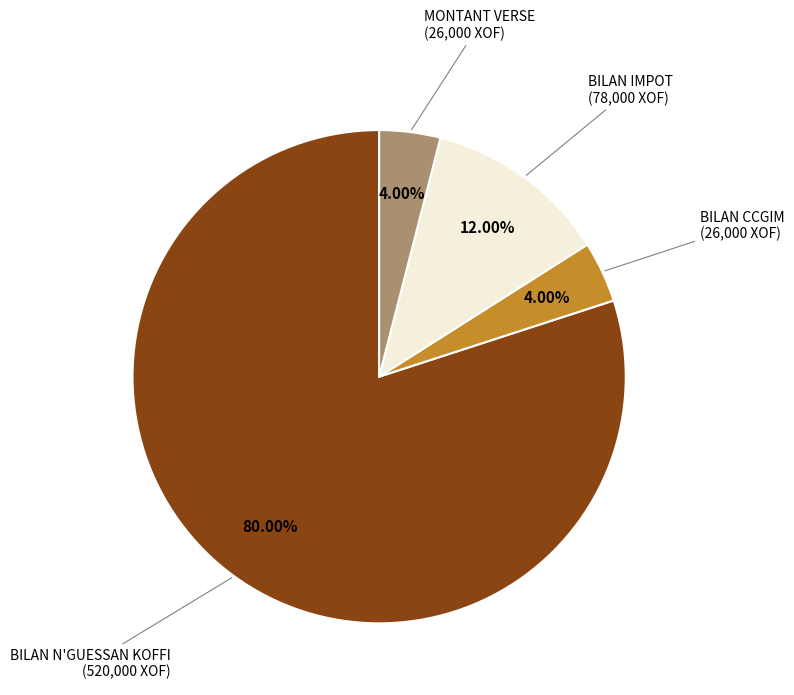

Is it true that BILAN IMPOT is 12% of the pie?

True